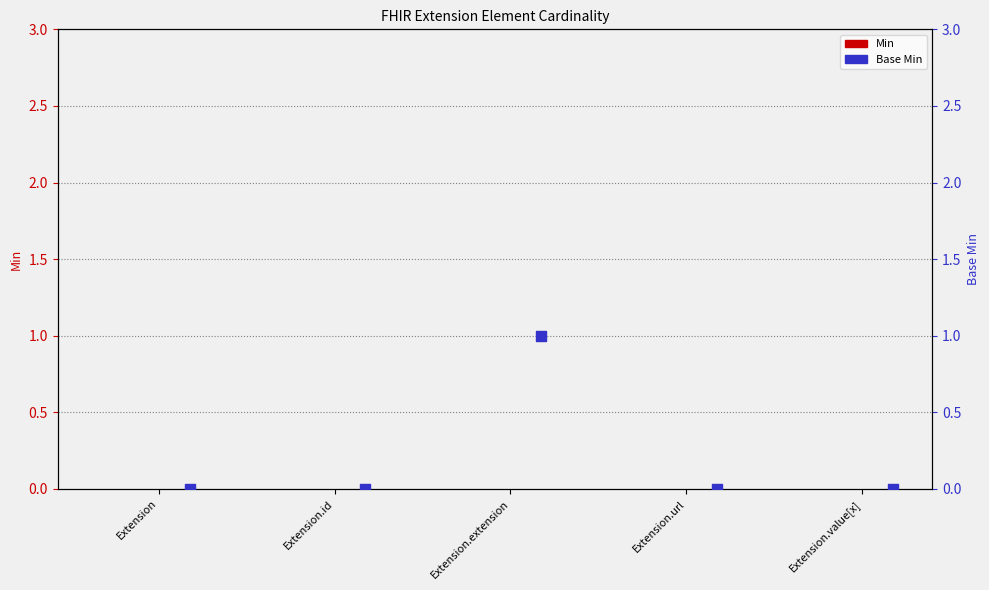

Is the value of Base Min at Extension.id greater than the value of Min at Extension.id?

No